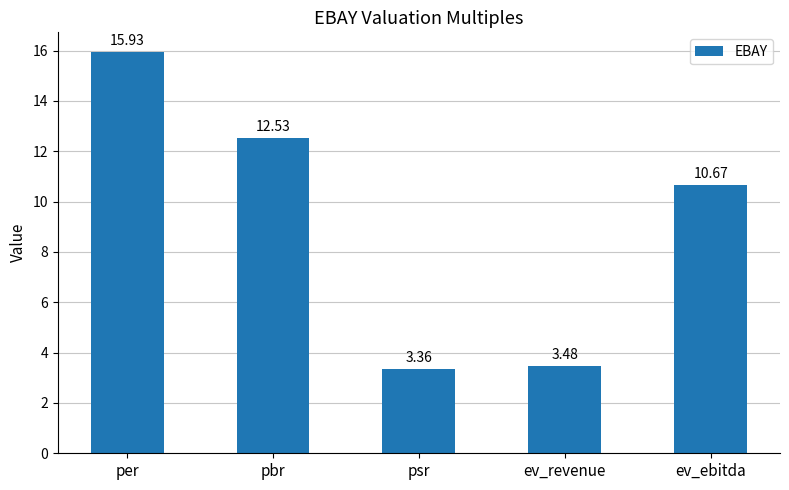

What is the label of the 5th bar from the left?

ev_ebitda